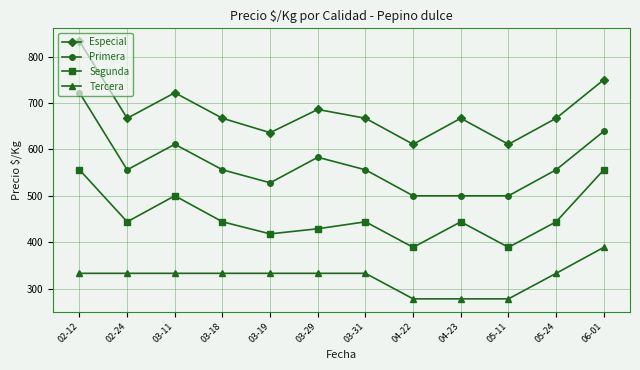

At which category is the sum across all series the highest?

02-12